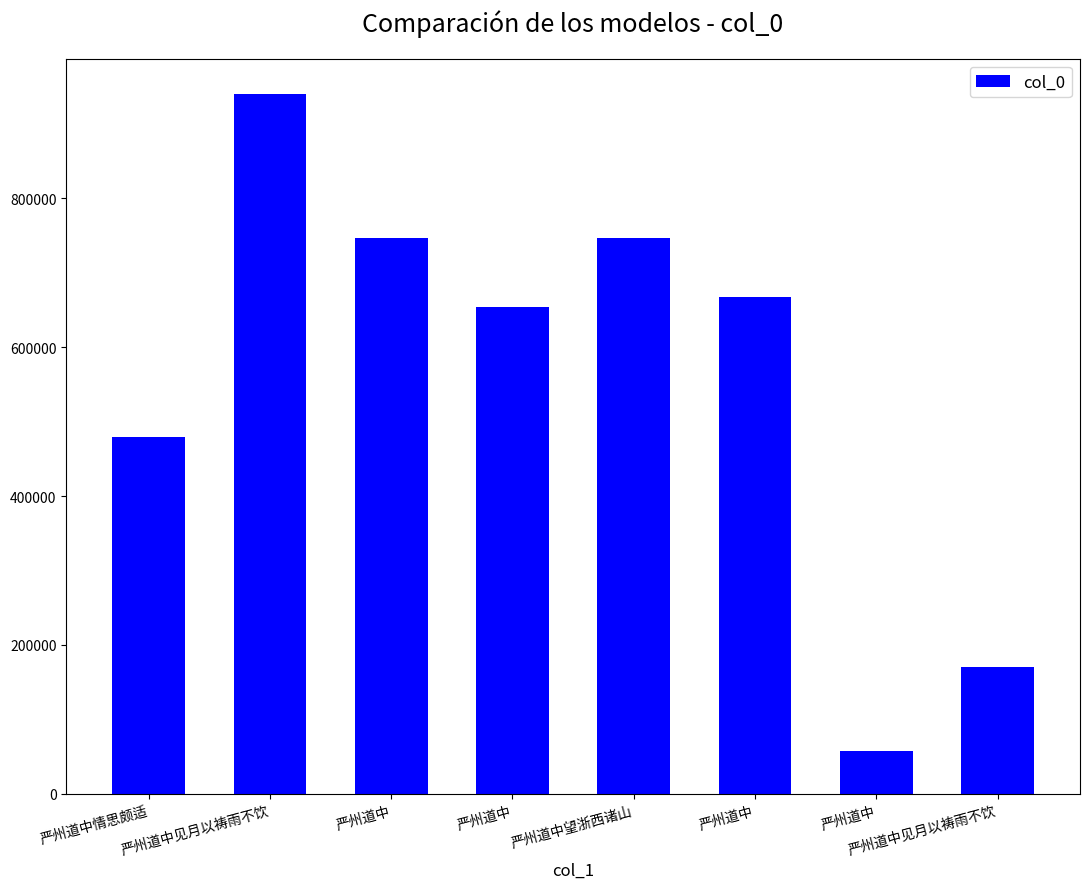

How many bars are there in total?

8